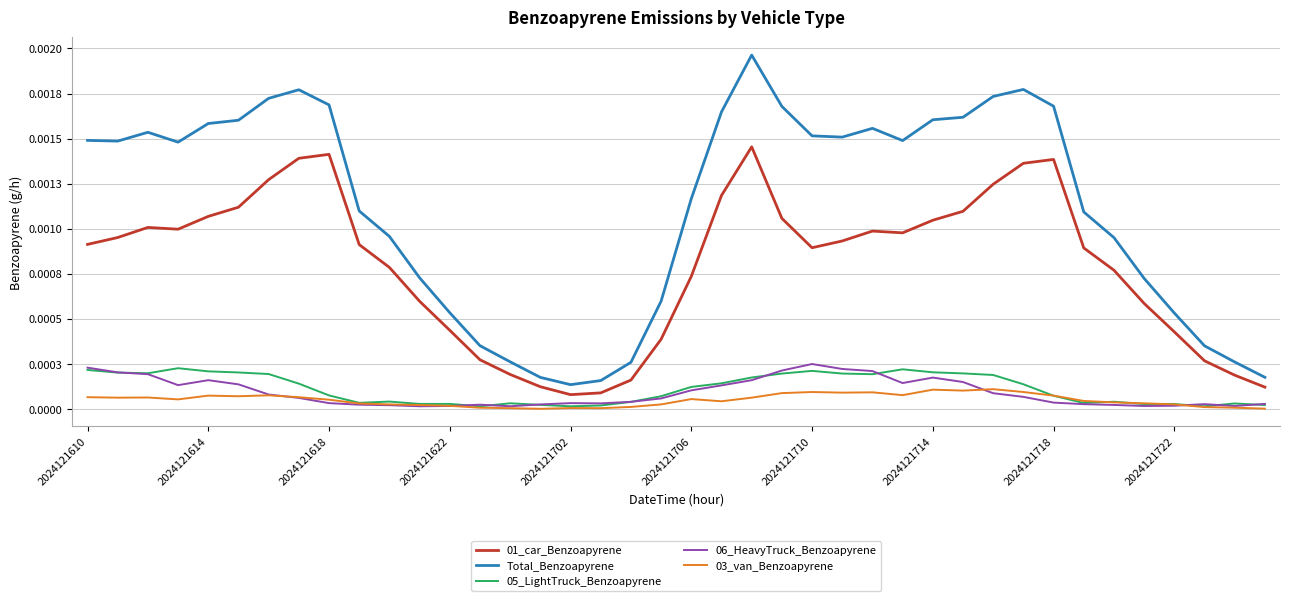

At how many categories does at least one series exceed 0?

40